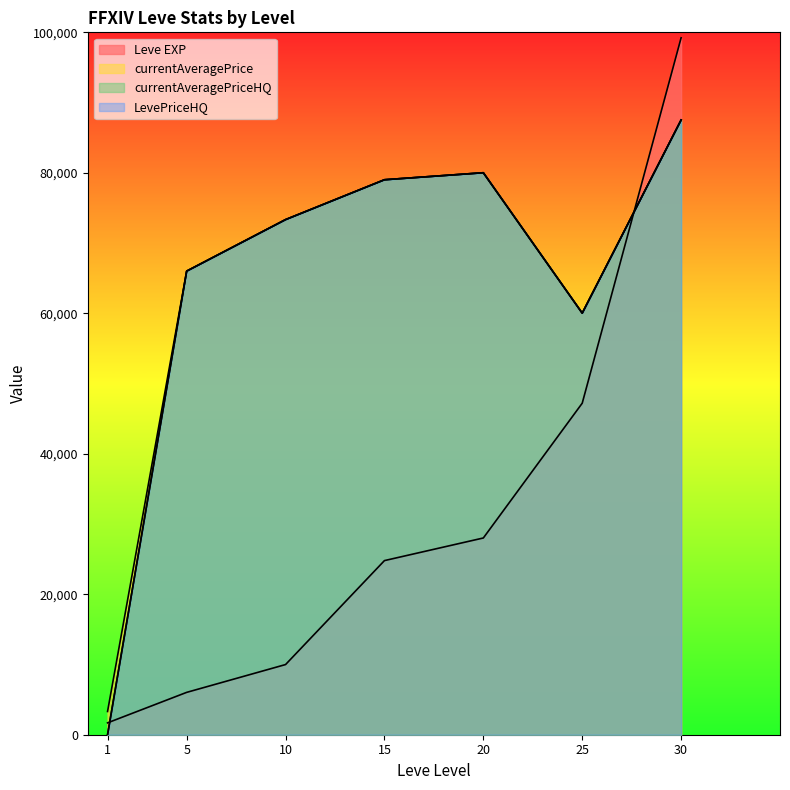

What are all the series names shown in the legend?

Leve EXP, currentAveragePrice, currentAveragePriceHQ, LevePriceHQ